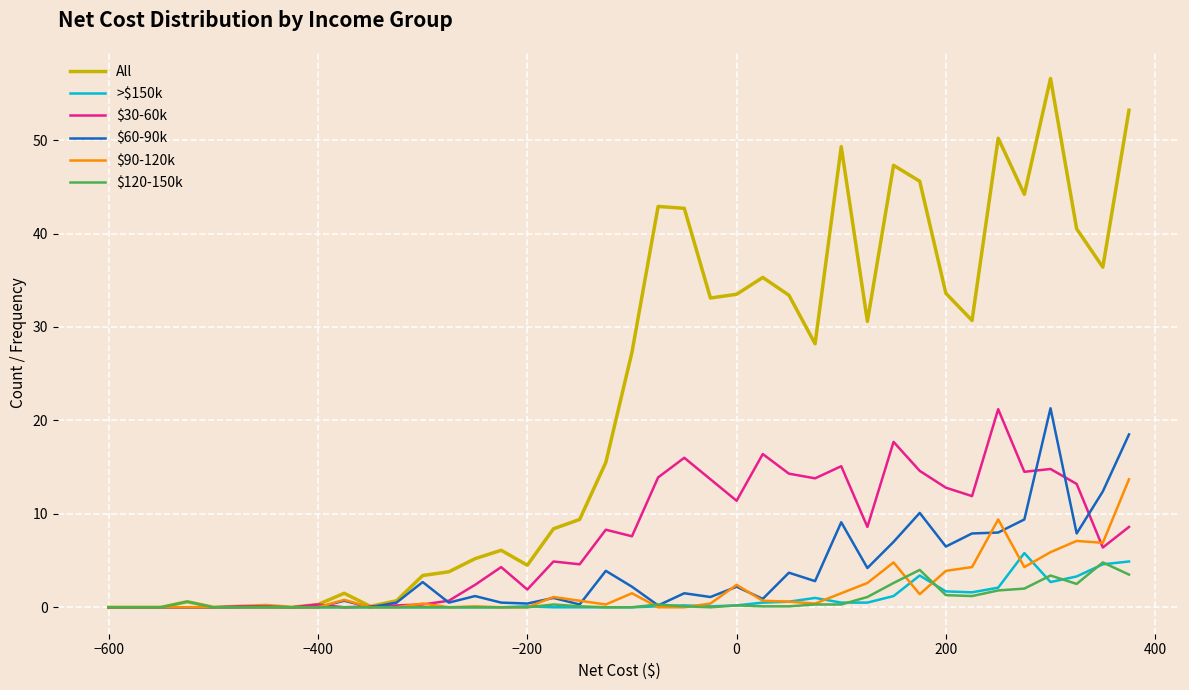

Which series has the widest spread of values?

All